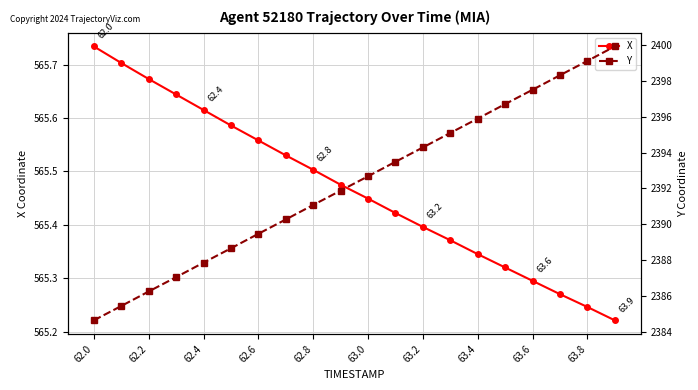

Reading left to right, transcribe all the data shown in this chart.

X: 565.7	565.7	565.7	565.6	565.6	565.6	565.6	565.5	565.5	565.5	565.4	565.4	565.4	565.4	565.3	565.3	565.3	565.3	565.2	565.2
Y: 2384.6	2385.4	2386.2	2387.1	2387.9	2388.7	2389.5	2390.3	2391.1	2391.9	2392.7	2393.5	2394.3	2395.1	2395.9	2396.7	2397.5	2398.3	2399.1	2399.9